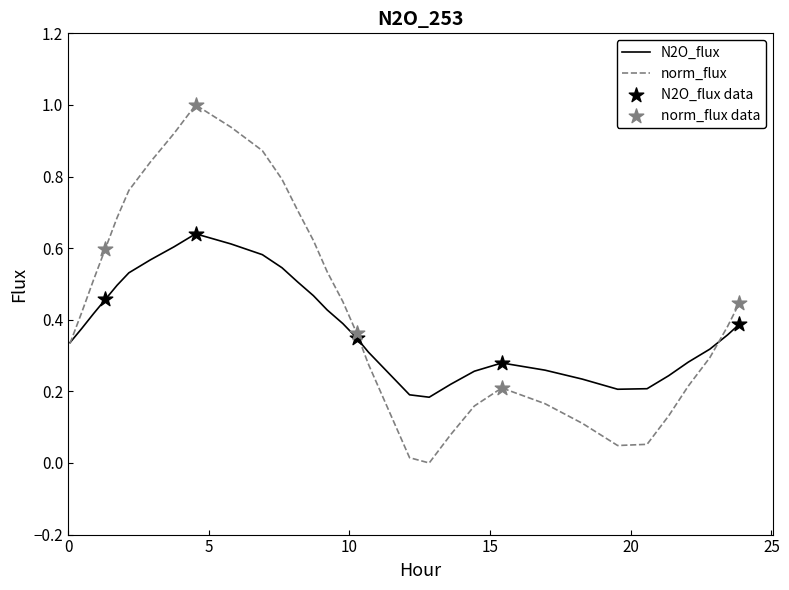

Which series has the largest total across all categories?

norm_flux